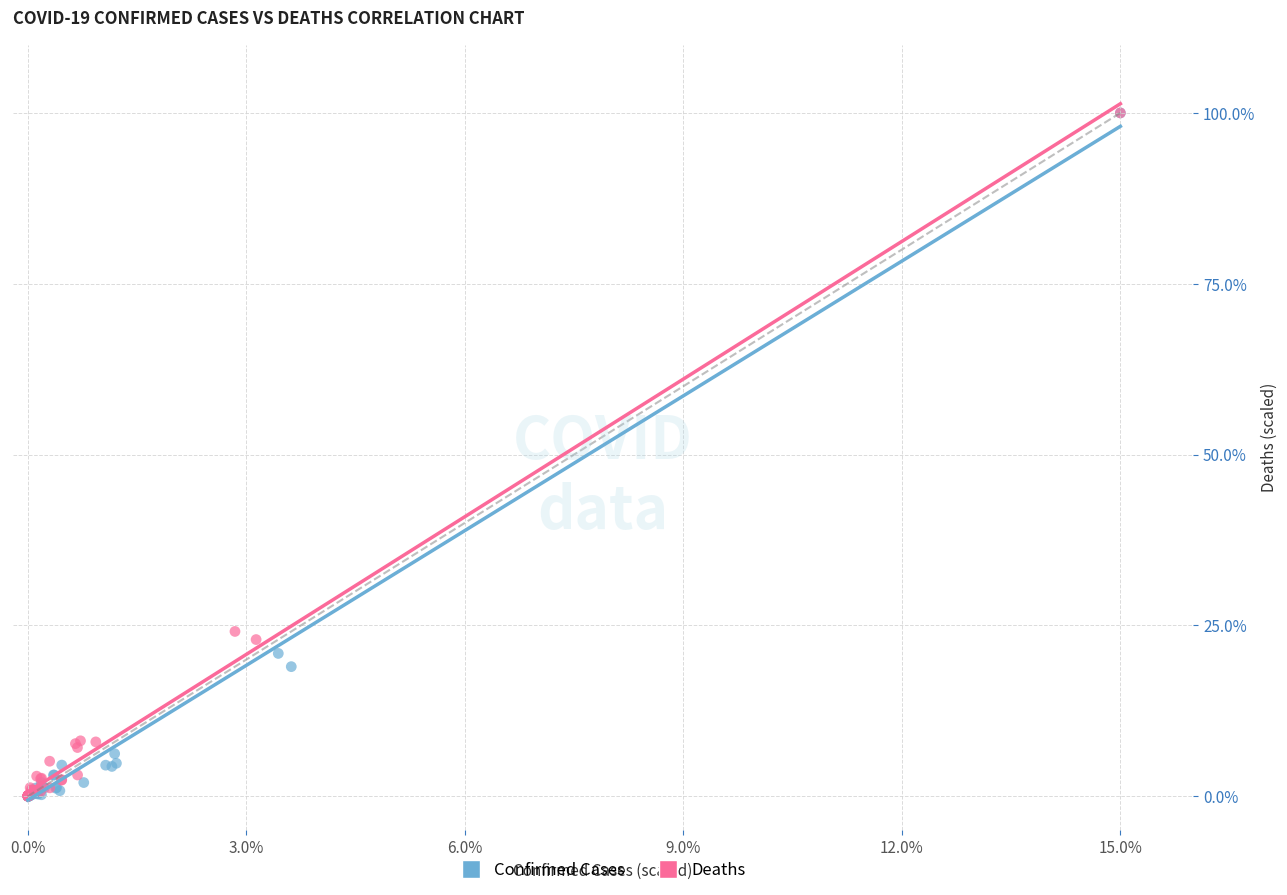

Which series has the largest Y range (max minus min)?

Confirmed Cases